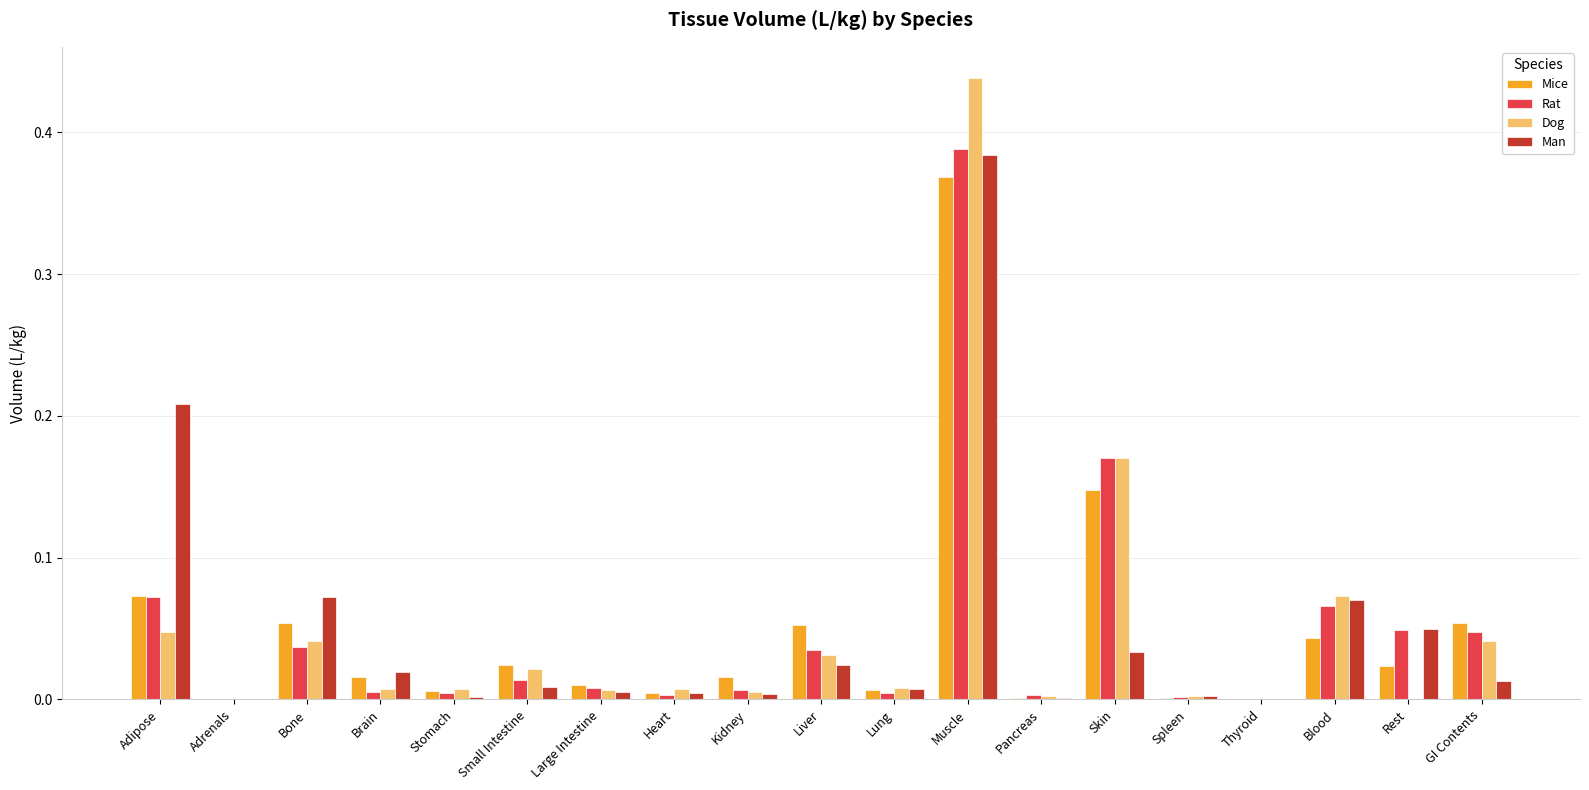

How many distinct data groups are displayed?

4